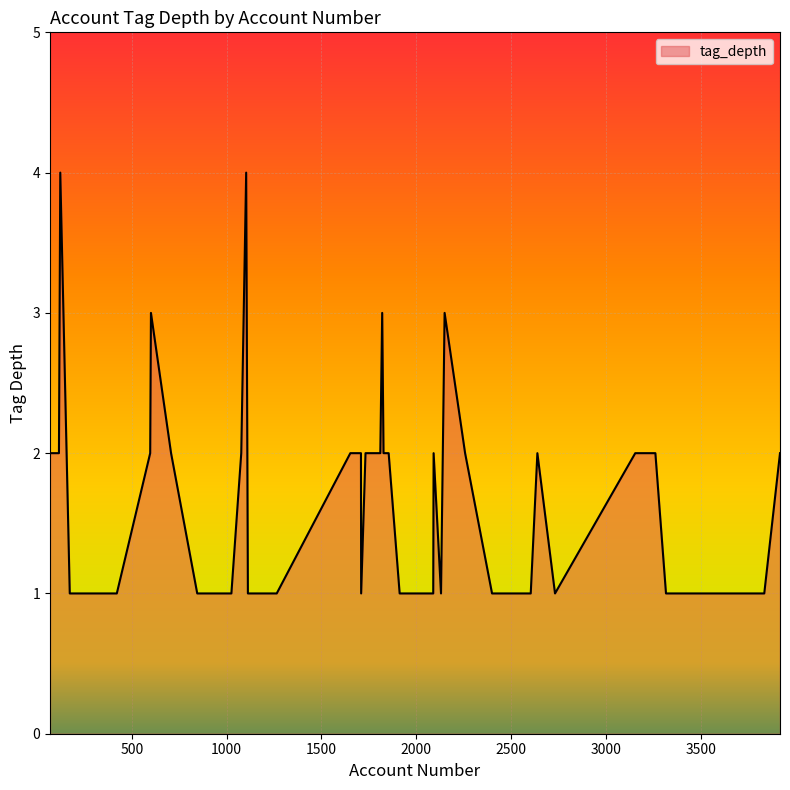

What is the greatest value displayed?

4